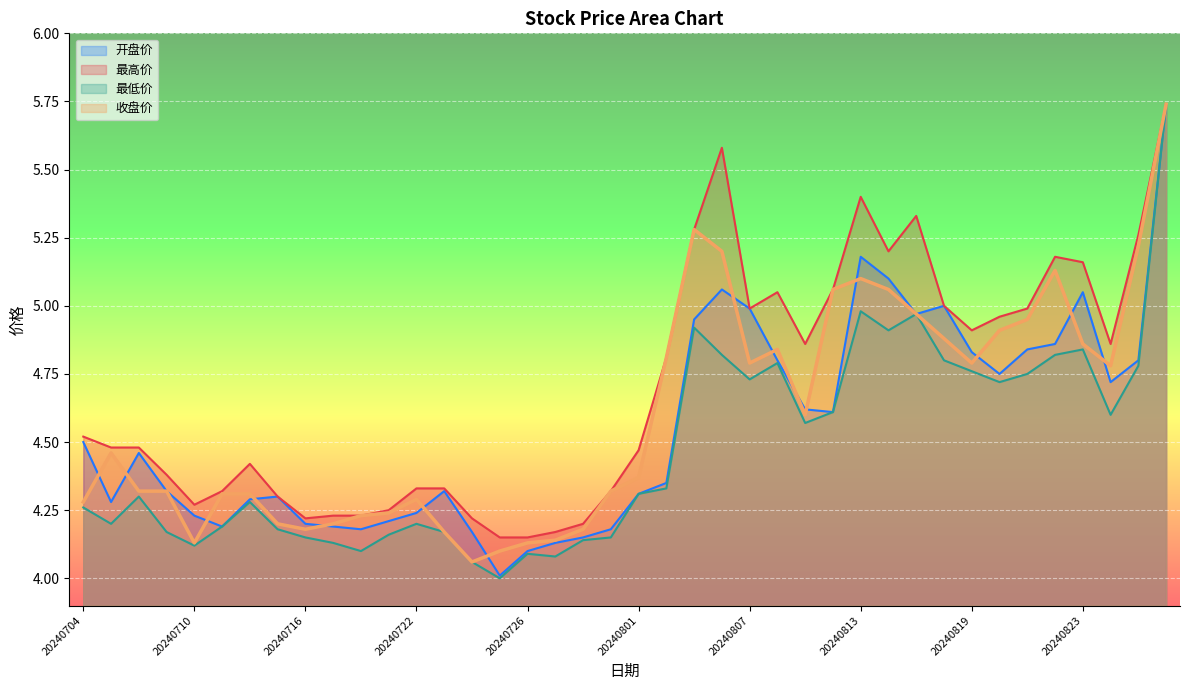

What is the value of the 最高价 point at the 13th from the left?

4.3